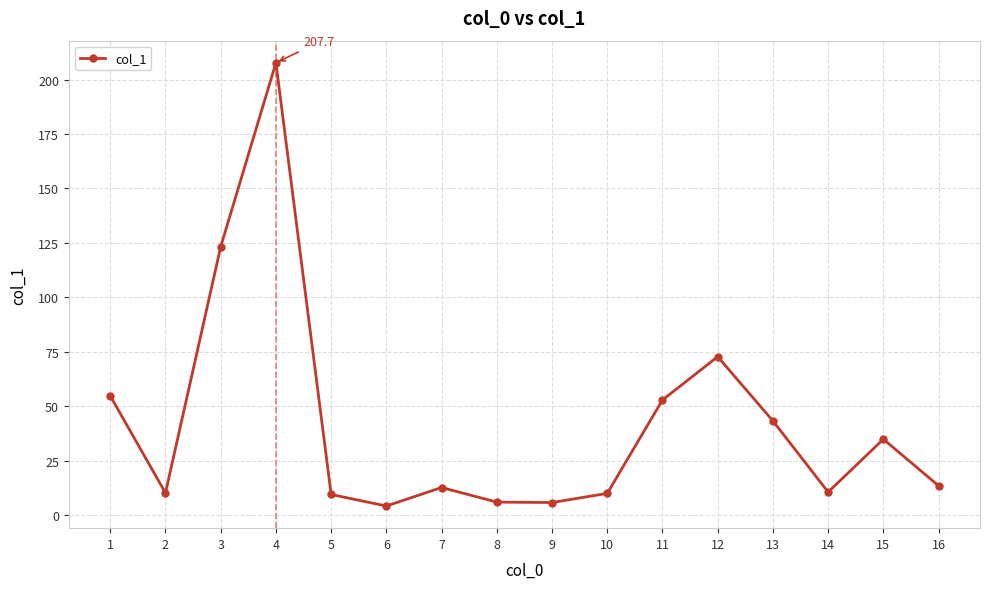

How many points are lower than both their immediate neighbors (excluding endpoints)?

4